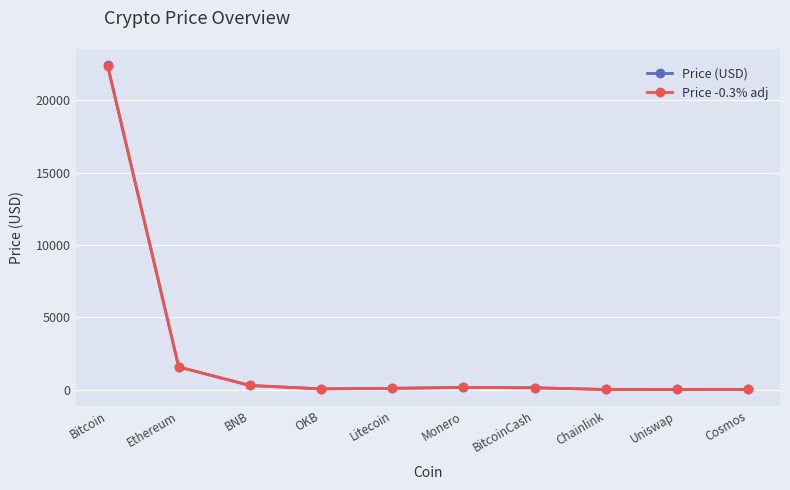

Where is Price (USD) nearest to the value 11217?

Ethereum